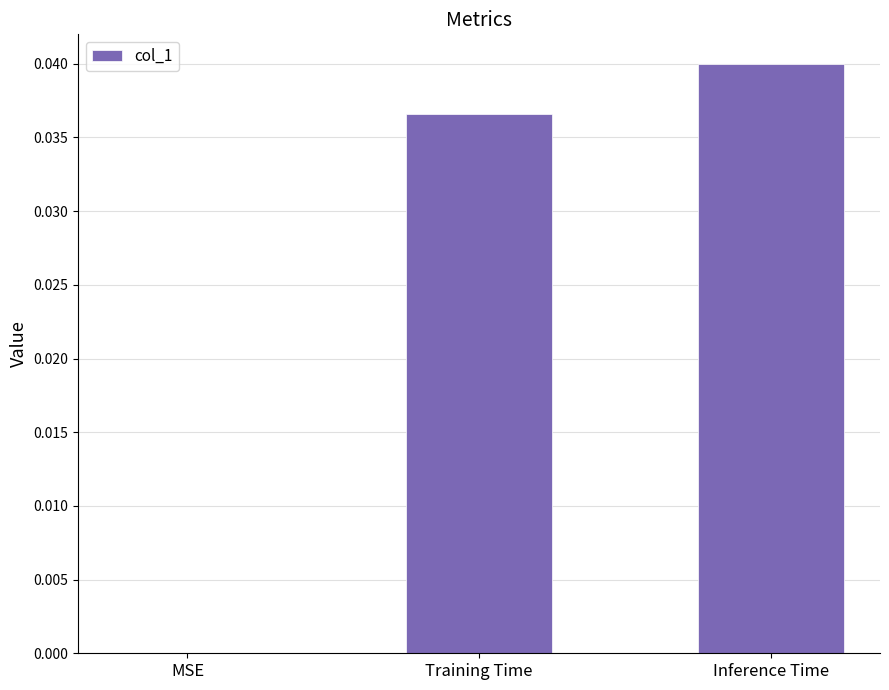

Which has a higher value, Training Time or Inference Time?

Inference Time